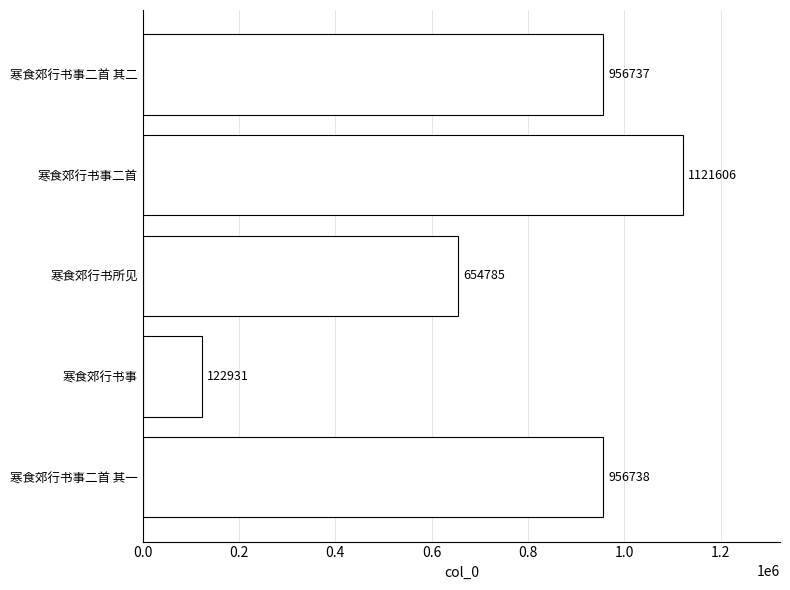

What is the average value?

762559